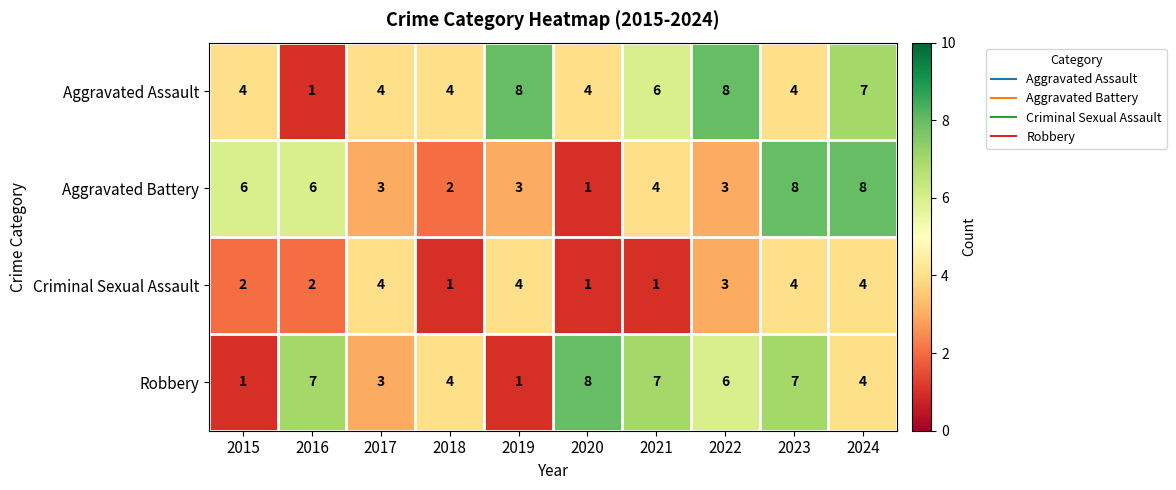

What is the highest value of the Robbery series?

8